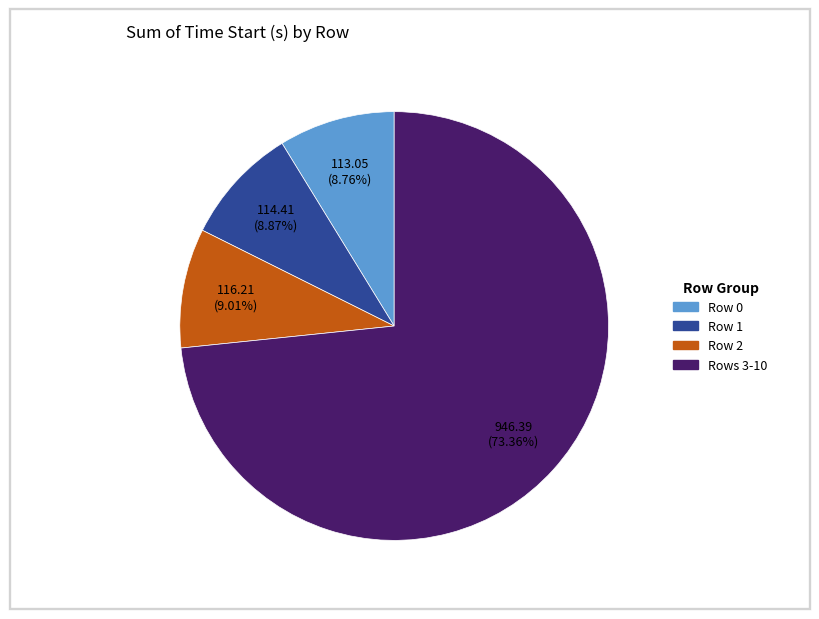

Is there a majority slice in this chart?

Yes